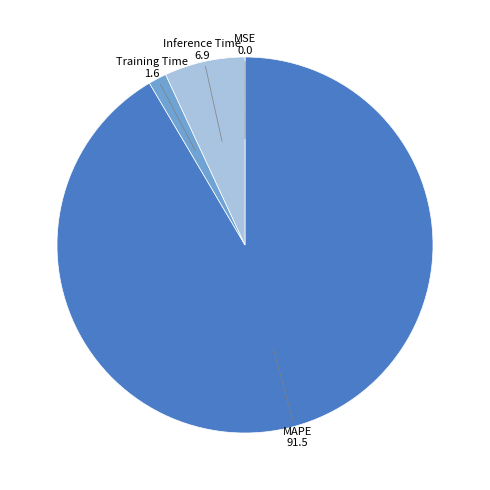

Is there a majority slice in this chart?

Yes